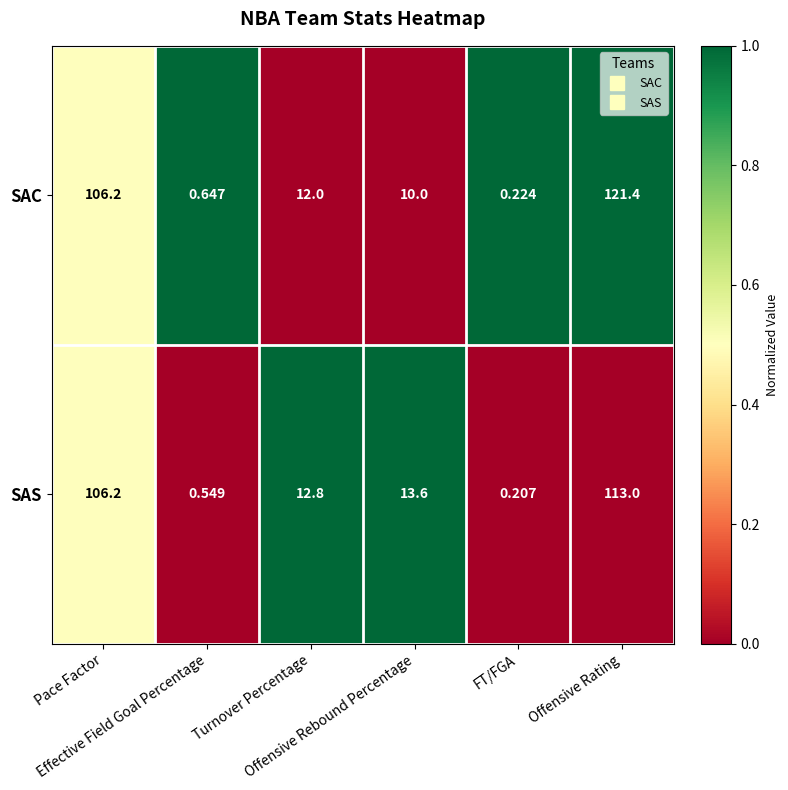

Which series has the largest total across all categories?

SAC